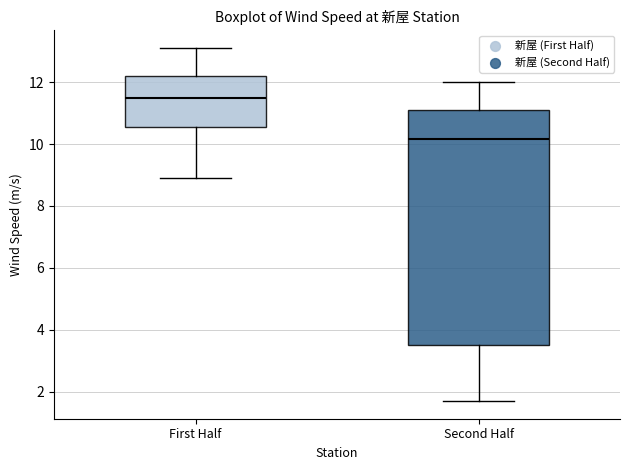

Reading left to right, read every box against the y-axis: the position of its median line, the range the box covers, and the ends of its whiskers. The values are not printed on the chart, so give them approximately, as read against the axis.

First Half: median 11.6, box 10.6 to 12.2, whiskers 9.0 to 13.2
Second Half: median 10.2, box 3.6 to 11.2, whiskers 1.8 to 12.0